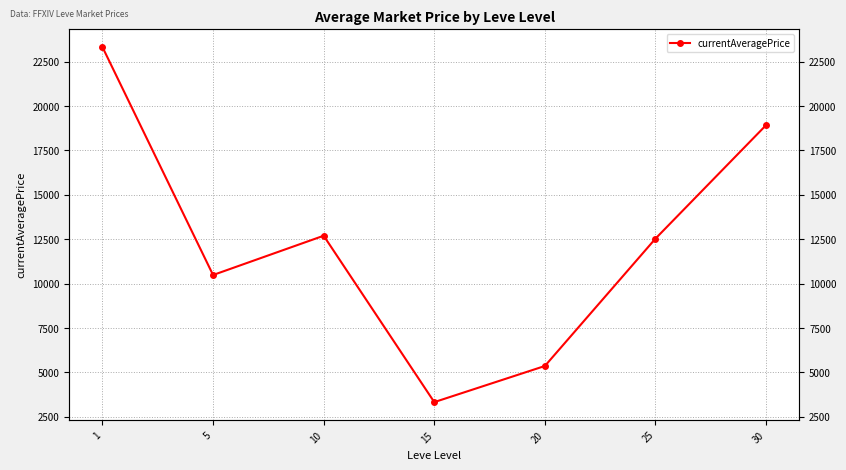

What is the change in value from 1 to 30?

-4394.9